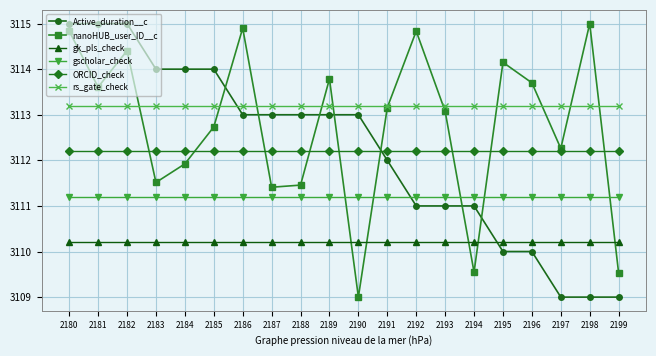

What is the value of the ORCID_check point at the 5th from the left?

3112.2